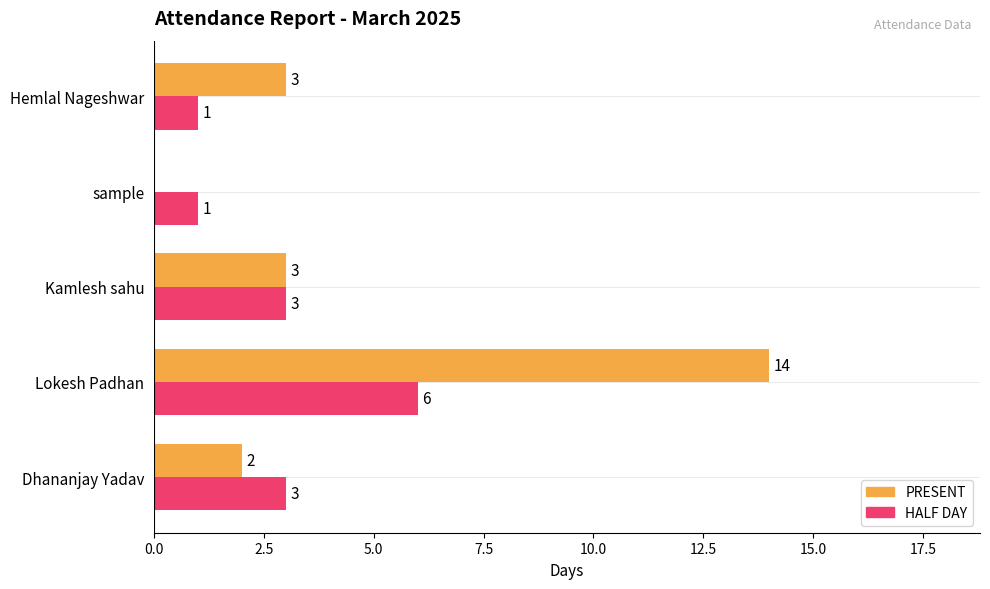

The value of HALF DAY at Hemlal Nageshwar is 0. True or false?

False